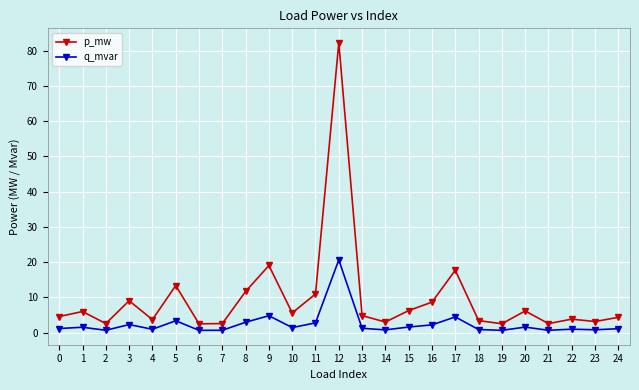

True or false: q_mvar has more than 1 points higher than both neighbors.

True